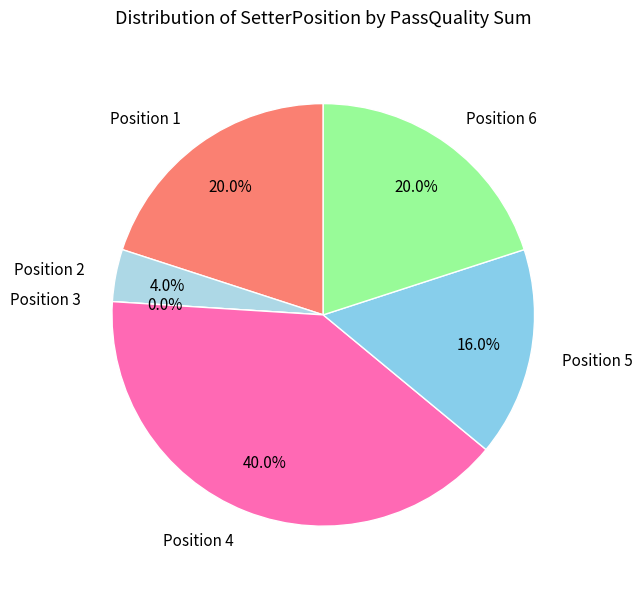

Does 3 represent more than half of the total?

No